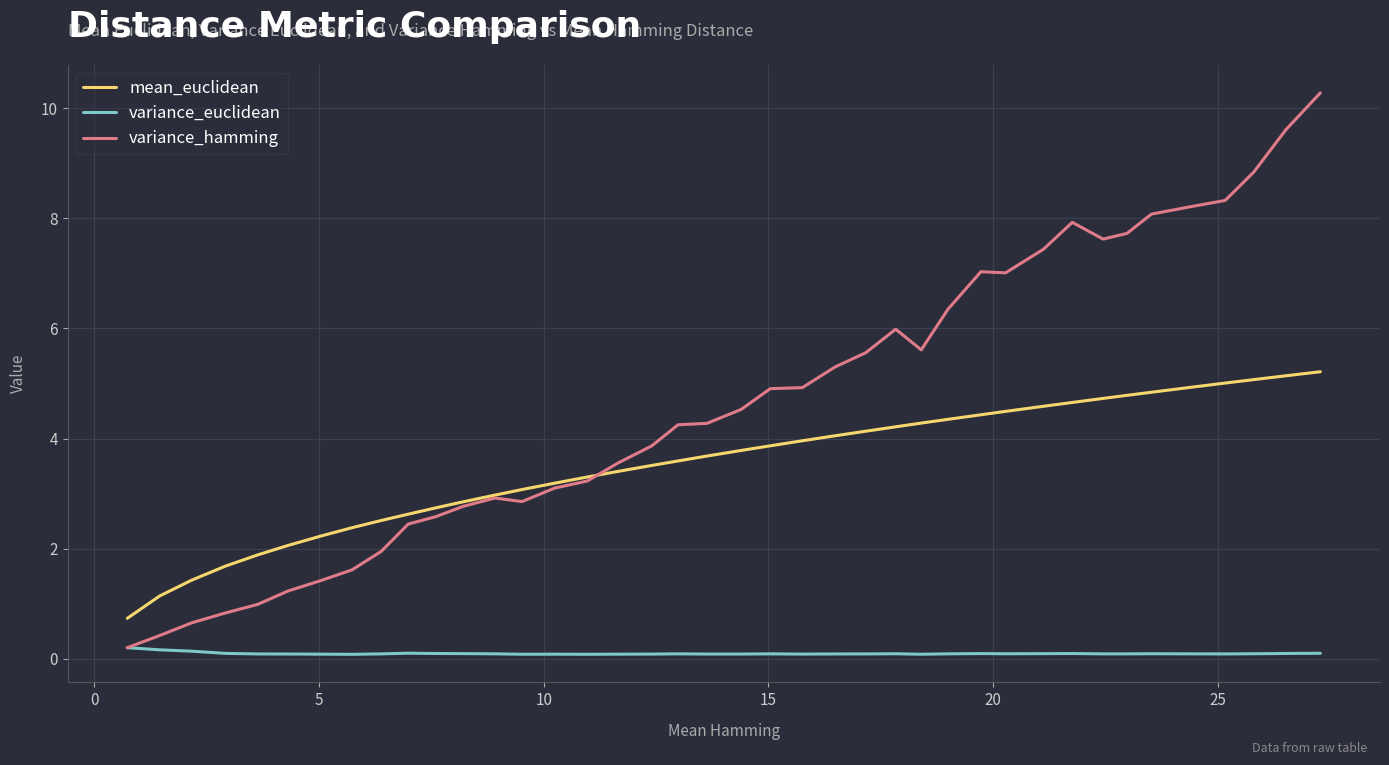

Rank the series by their maximum value, from highest to lowest.

variance_hamming, mean_euclidean, variance_euclidean